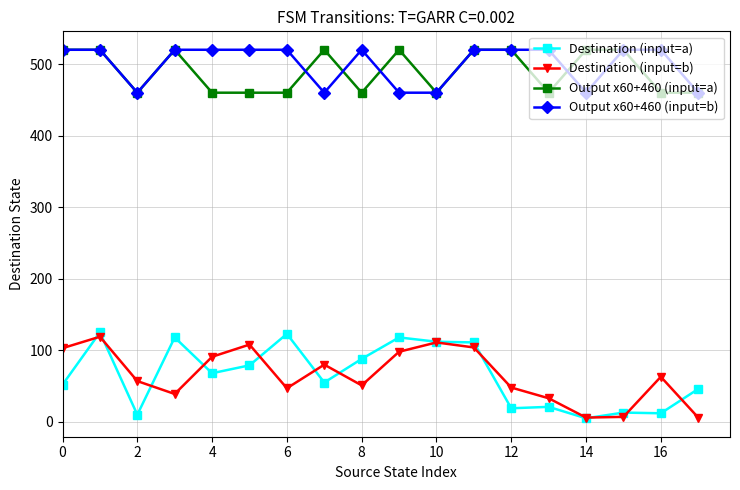

Count the Output x60+460 (input=a) values in the range 460 to 520.

18